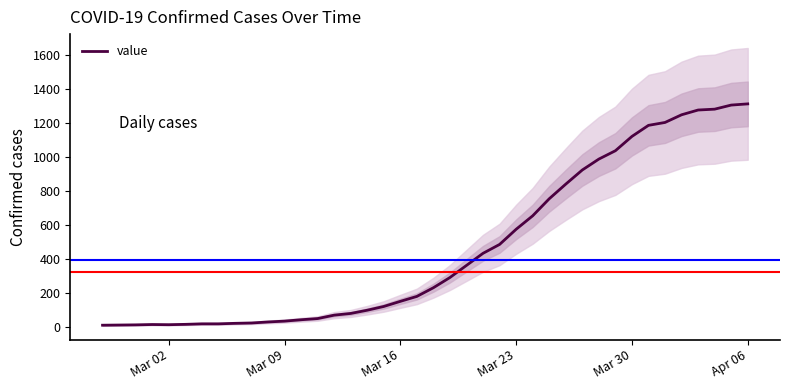

What is the difference between the maximum and minimum values?

1299